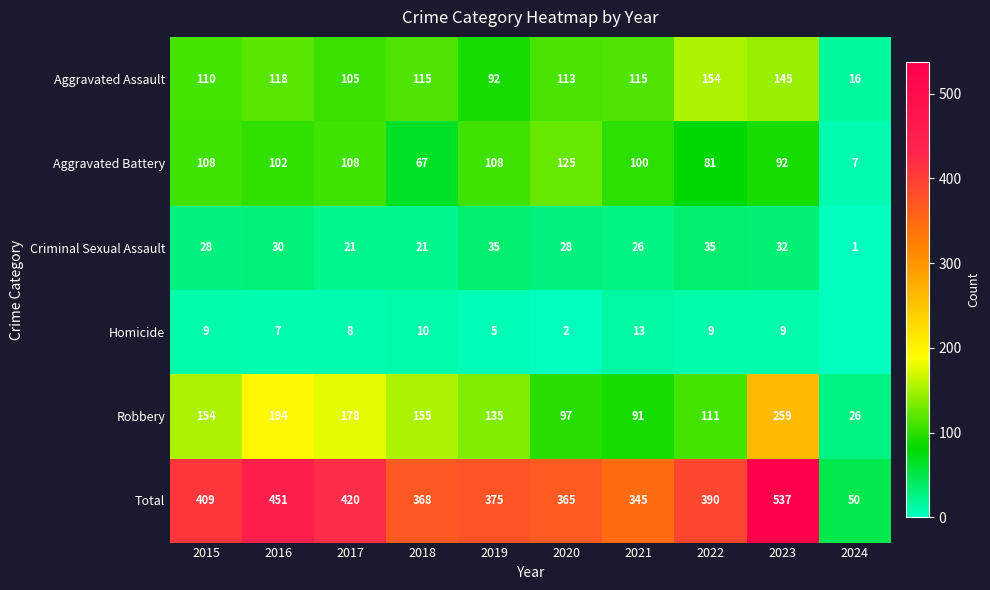

What is the total value across all series at 2023?

1074